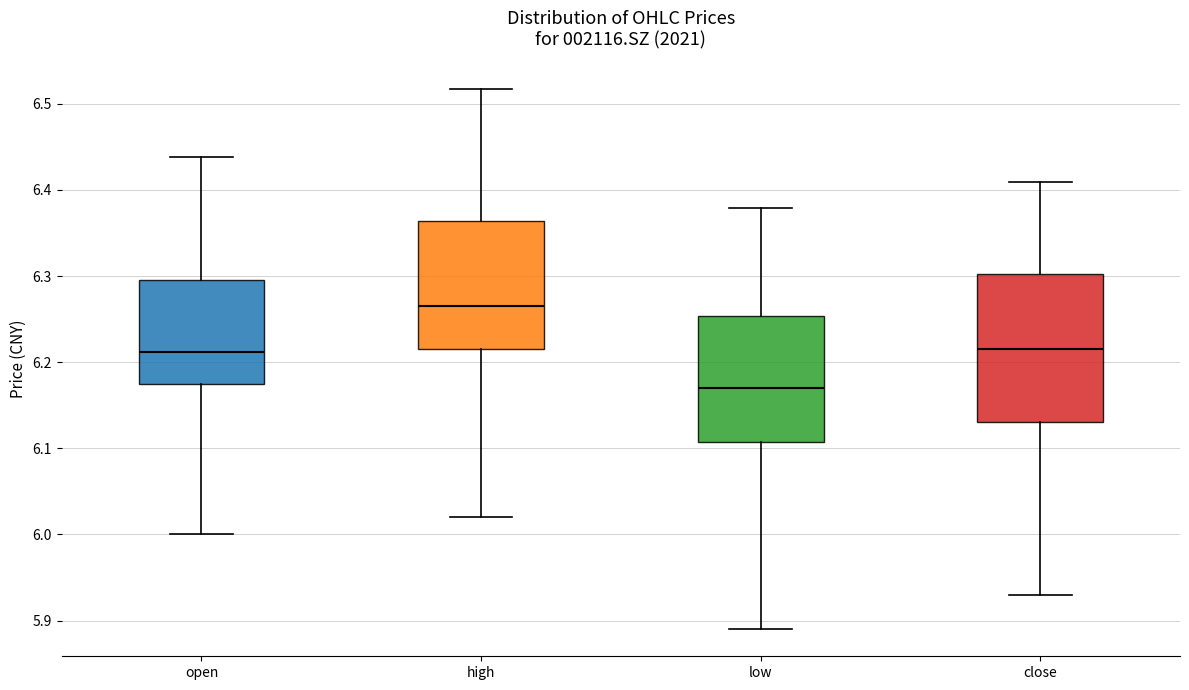

Where is the upper edge of the box for close on the y-axis? The values are not printed on the chart, so give them approximately, as read against the axis.

6.30